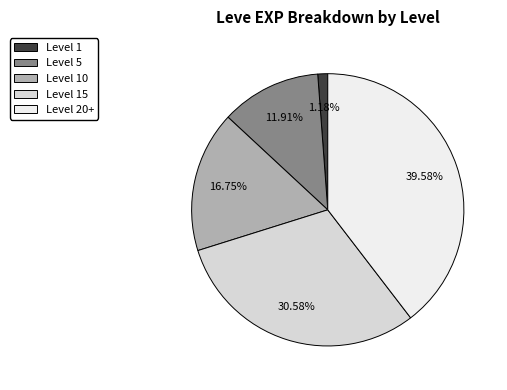

Is there any slice that represents more than half of the pie?

No